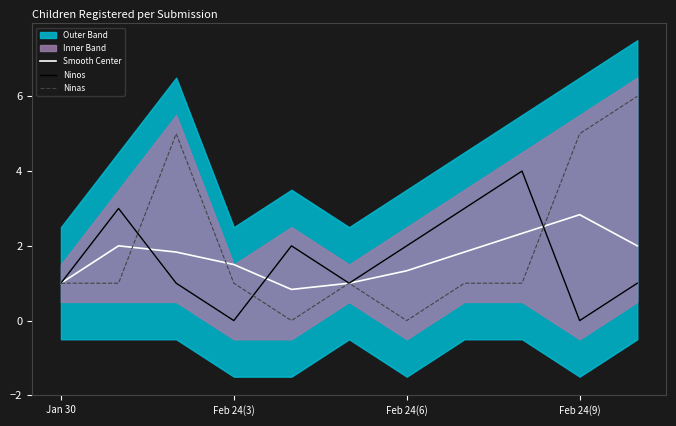

Which category has the highest value in the Smooth Center series?

Feb 24(9)